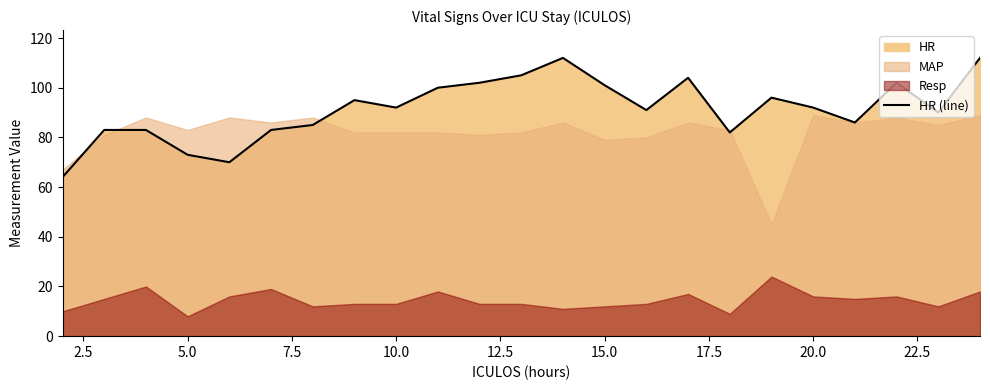

What is the difference between the maximum and minimum values?

48